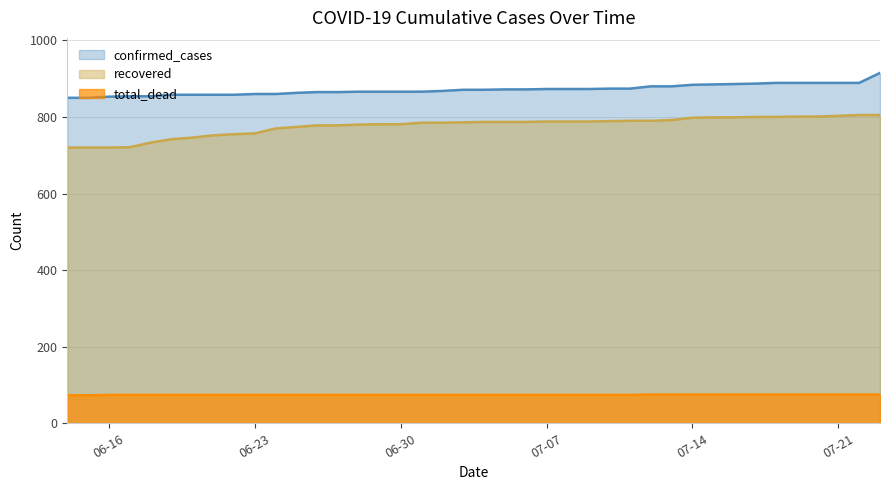

What is the smallest value displayed?

73